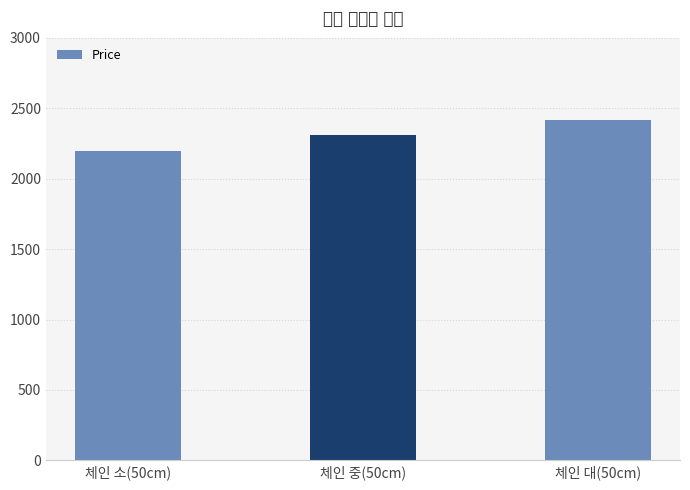

How many values are between 2200 and 2420?

3